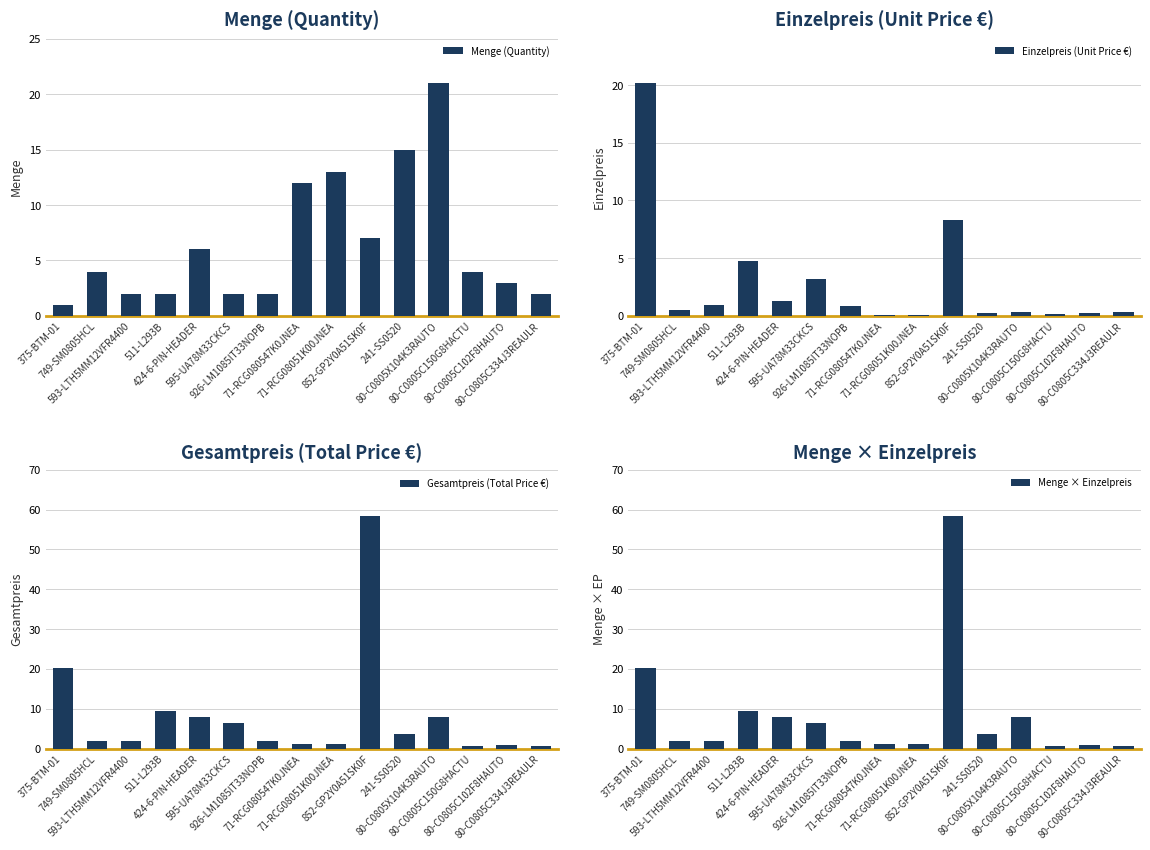

Which series has the largest total across all categories?

Gesamtpreis (Total Price €)